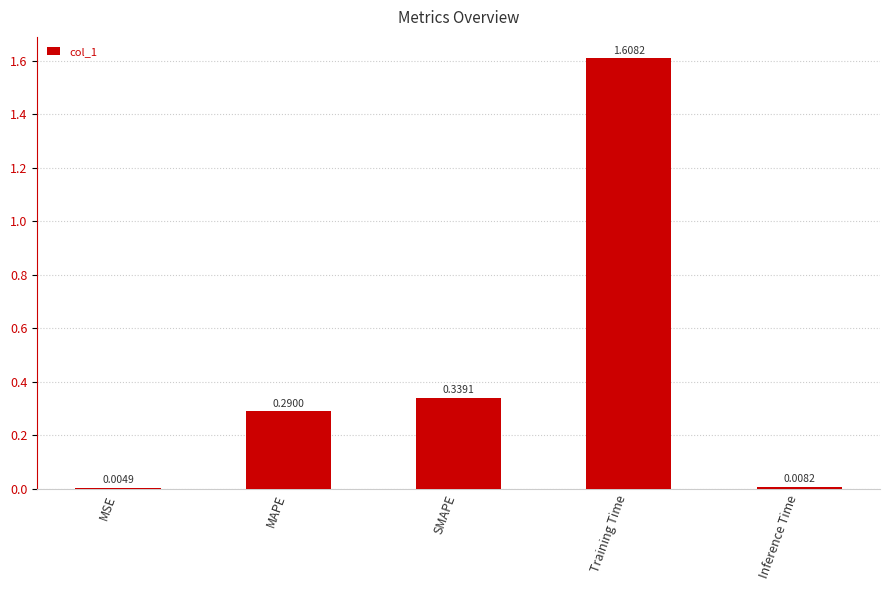

Which label corresponds to the largest value in the chart?

Training Time